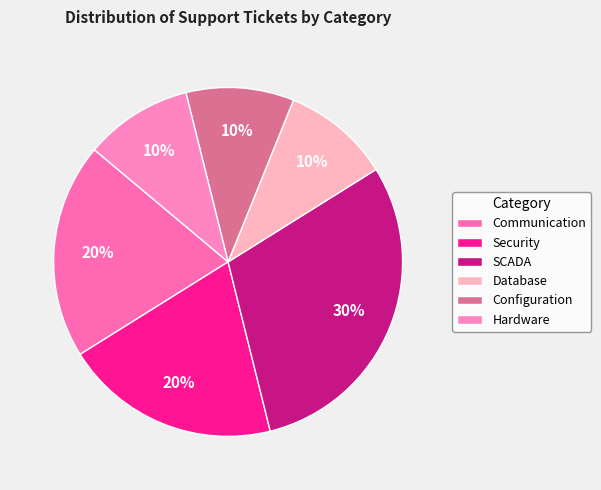

Which slice is the largest?

SCADA